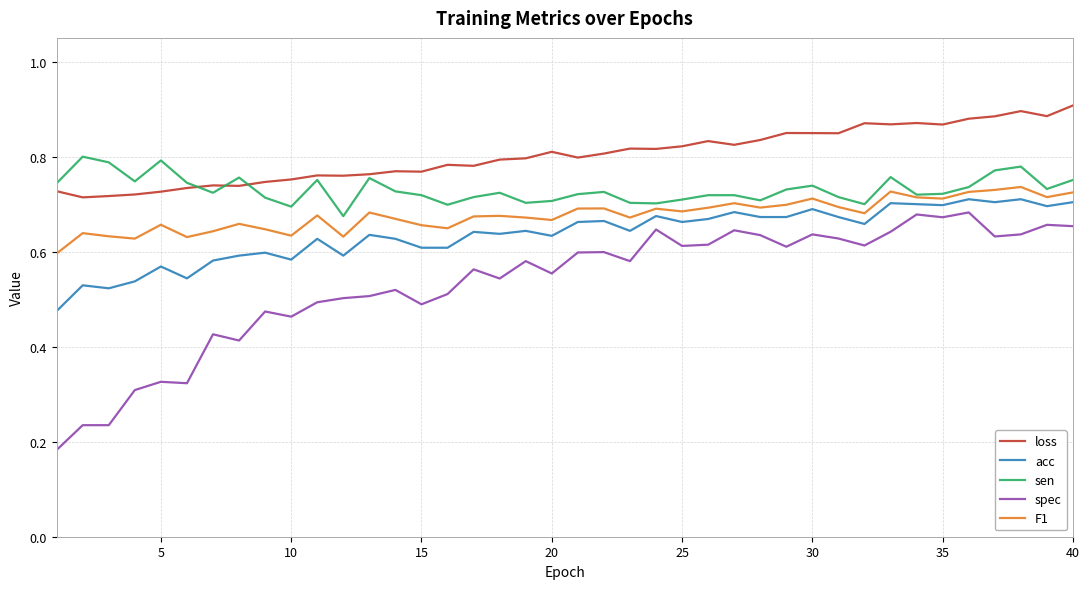

Which series has the largest total across all categories?

loss